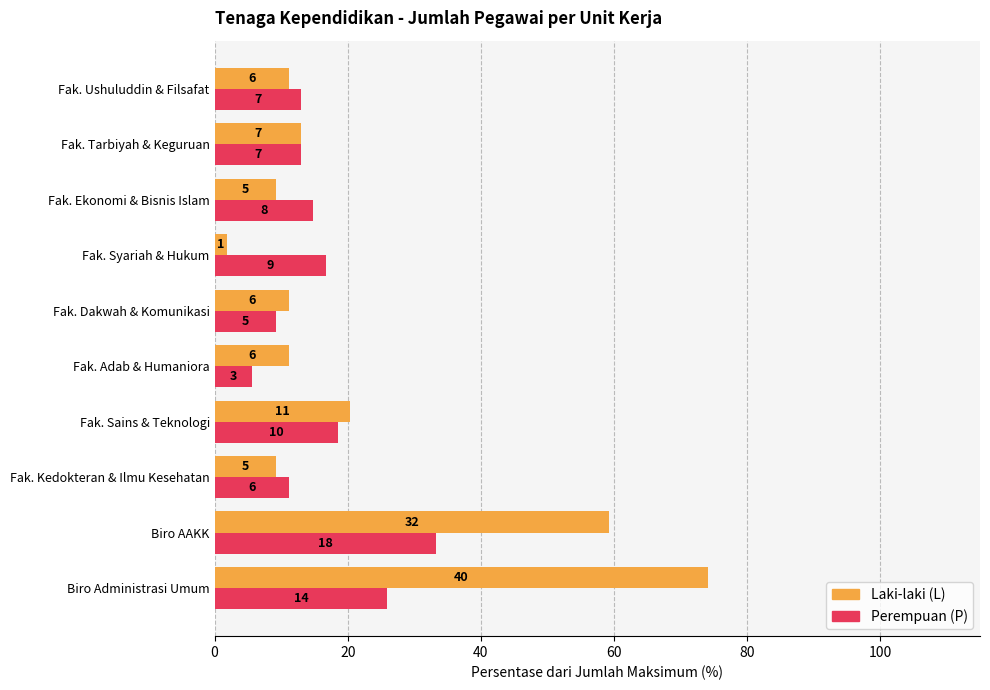

What is the difference between the second highest and second lowest values in the Laki-laki (L) series?

50.0